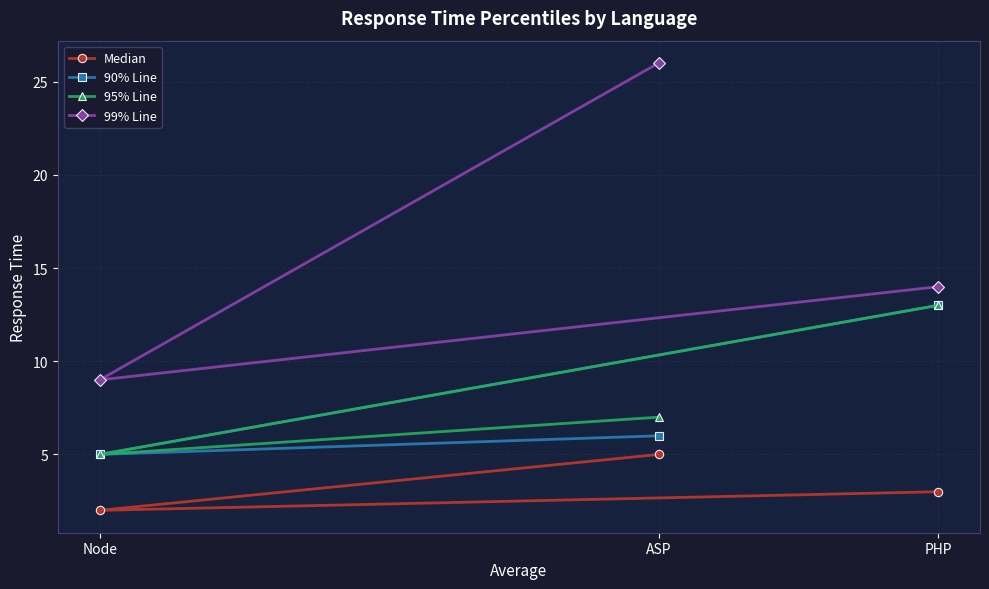

Which has a higher value, Node or PHP?

PHP